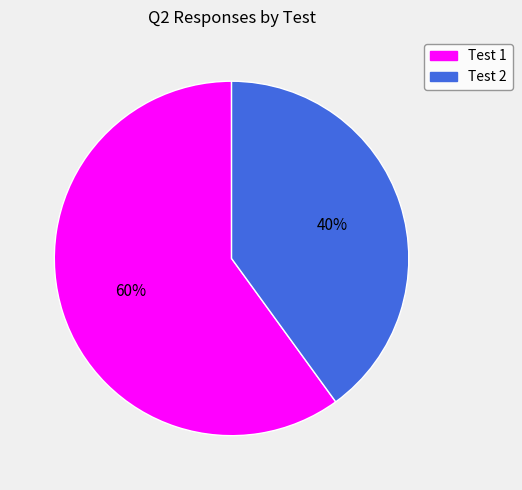

Rank the categories by value from lowest to highest.

Test 2, Test 1